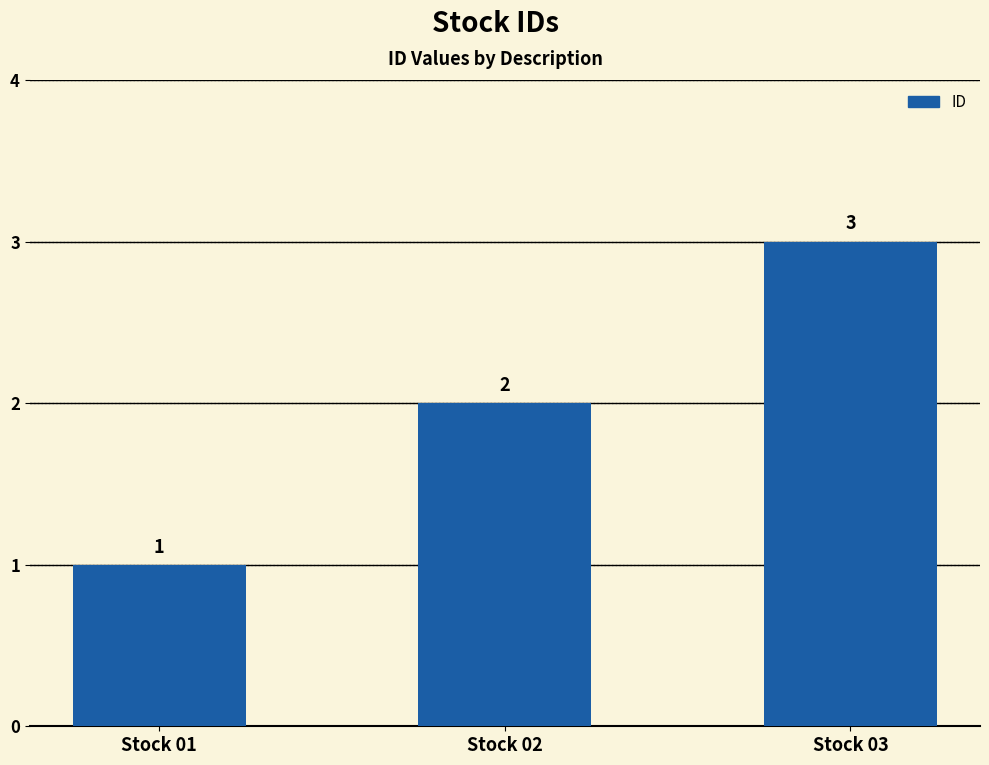

The chart shows a value of 4 at Stock 02. True or false?

False